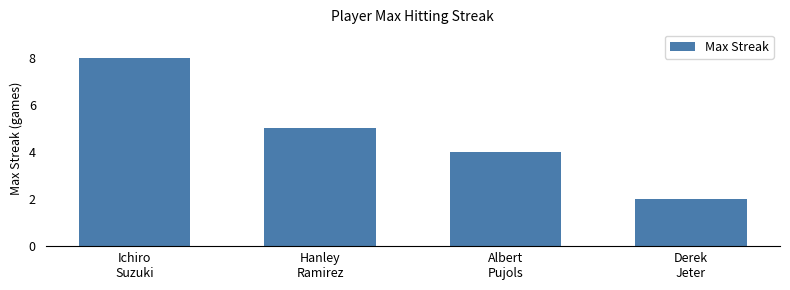

The value at Albert
Pujols is 4. True or false?

True